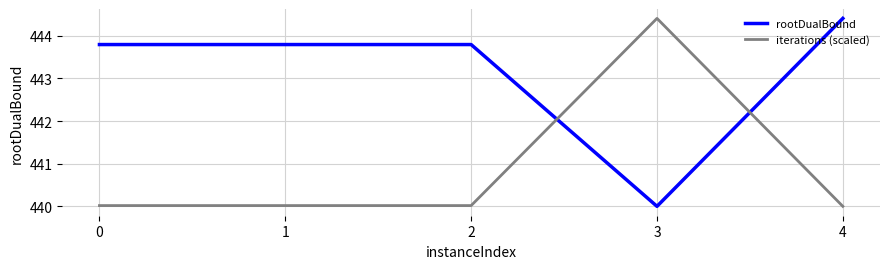

Which series changed the most between 2 and 3?

iterations (scaled)